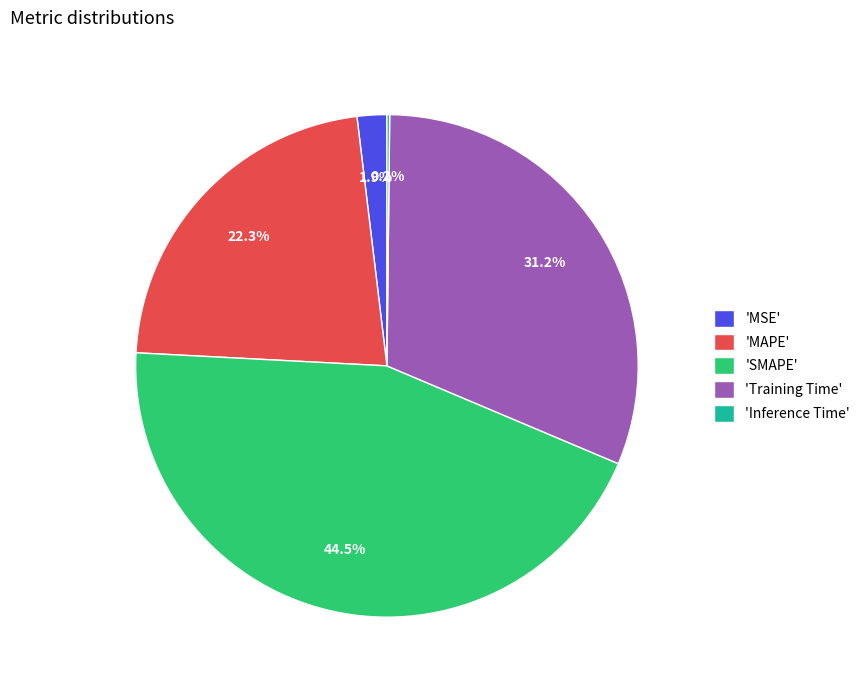

Is 'MSE' the majority of the pie?

No